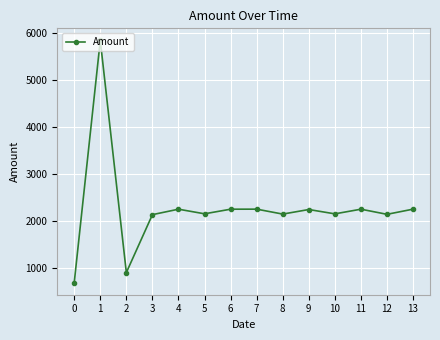

What is the sum of all values?

31608